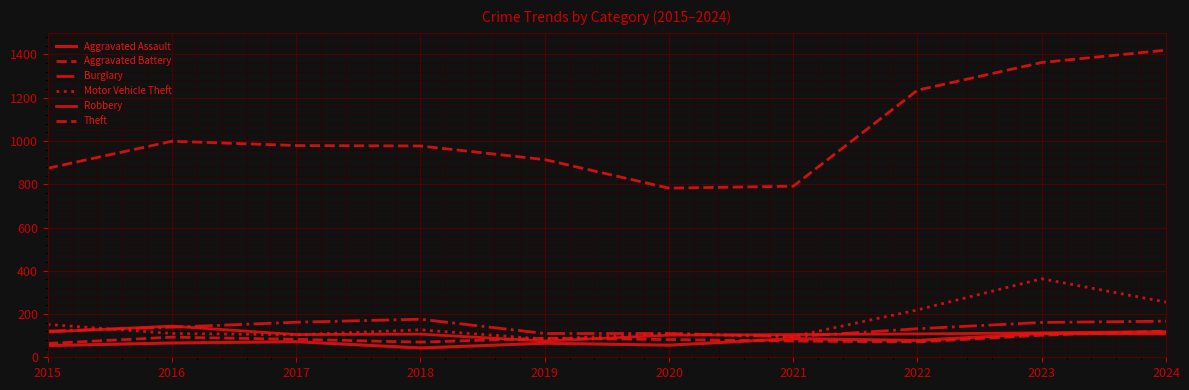

Which category has the lowest value in the Aggravated Assault series?

2018